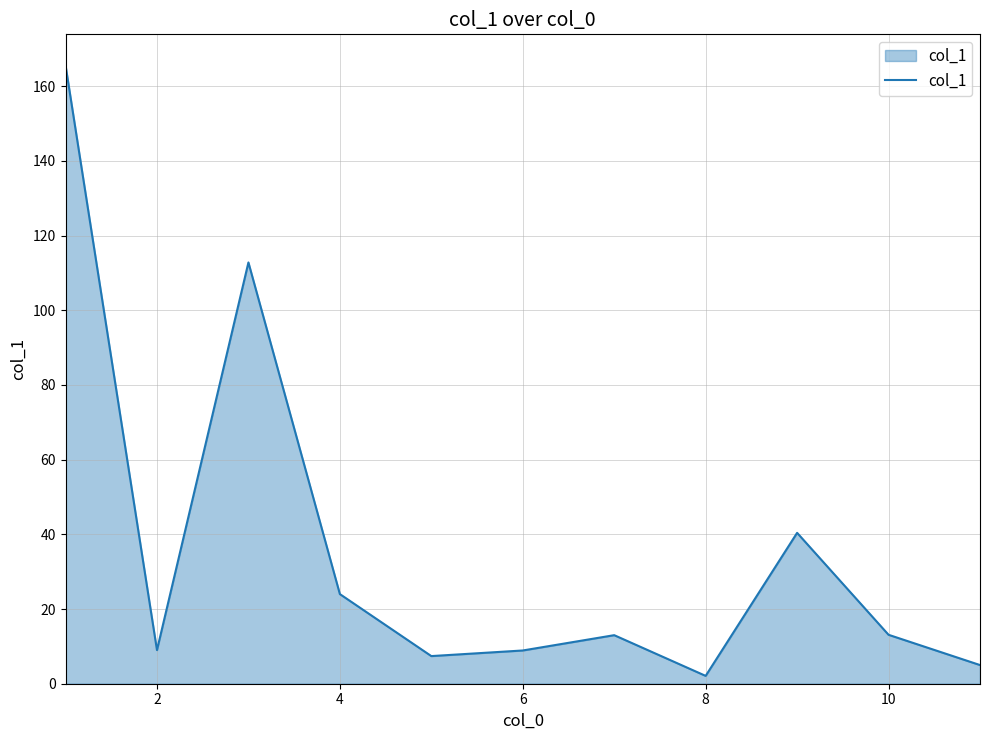

Does the chart have visible grid lines?

Yes